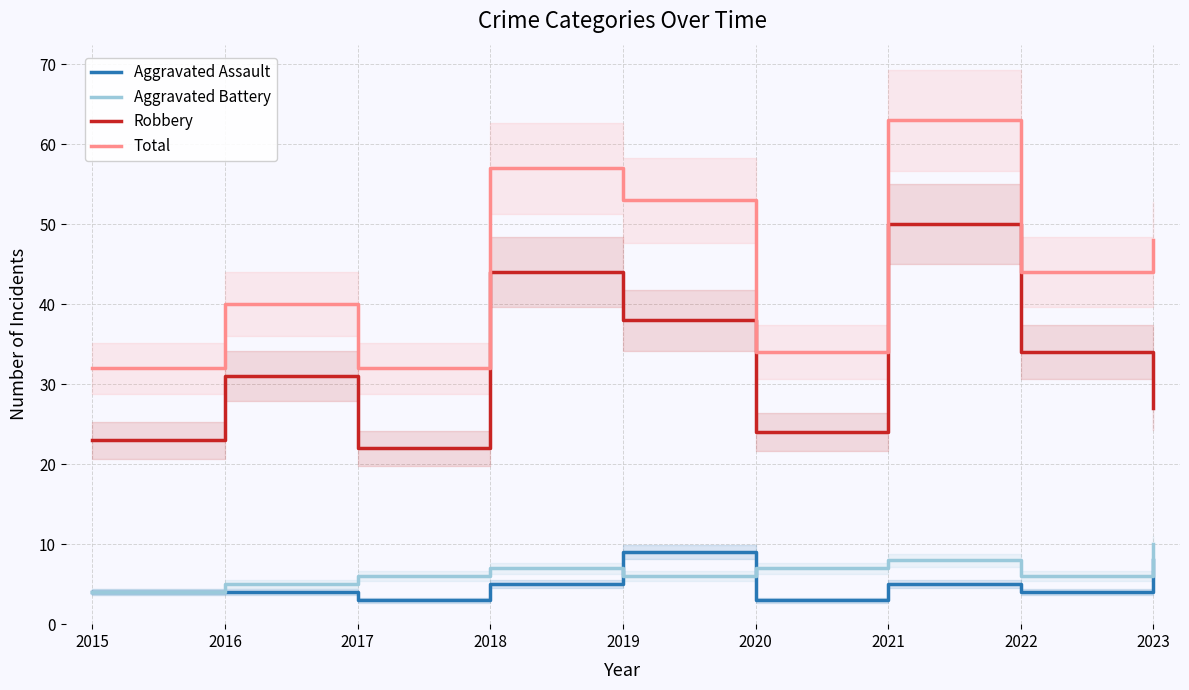

How many times do Aggravated Assault and Aggravated Battery cross each other?

2